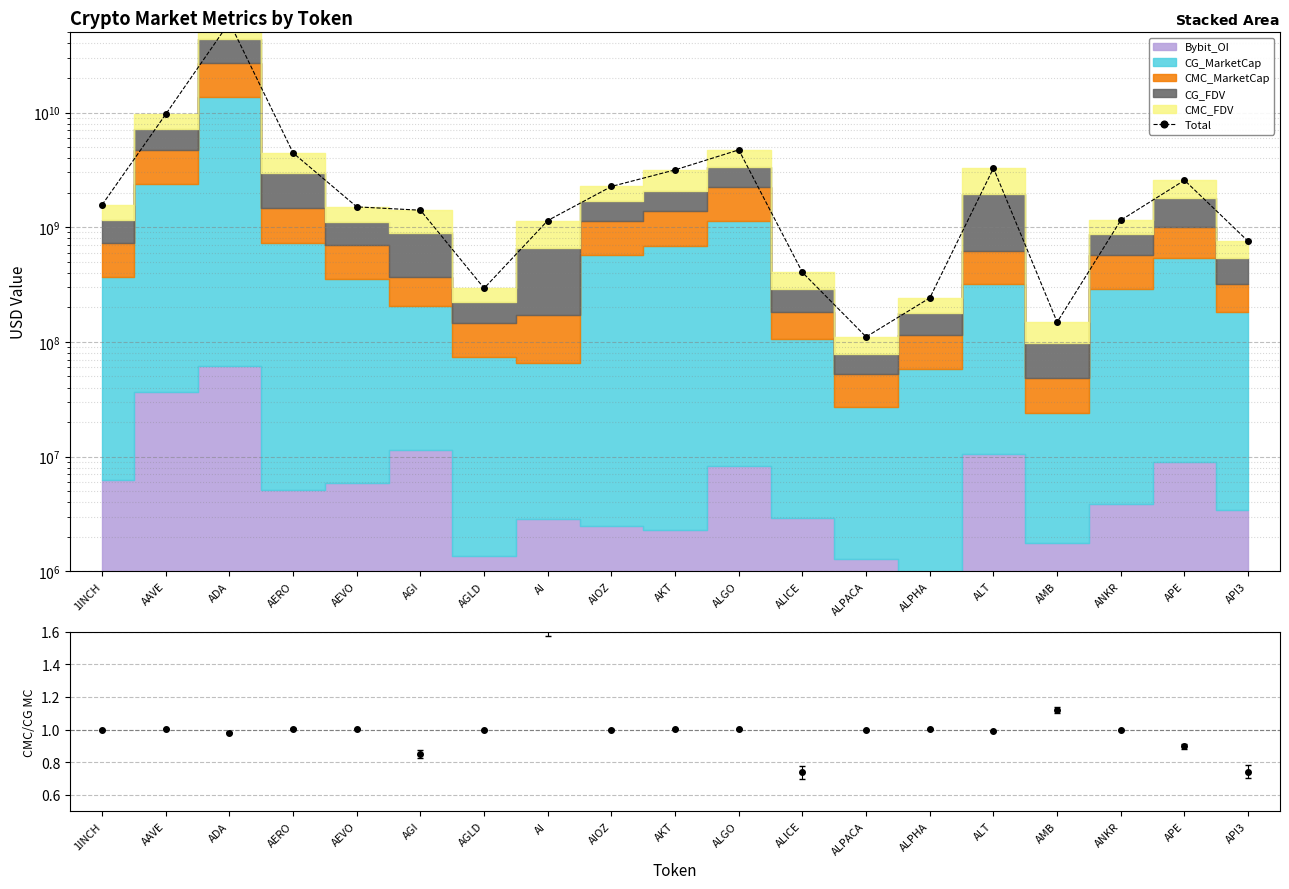

What is the maximum value shown in the chart?

61209414948